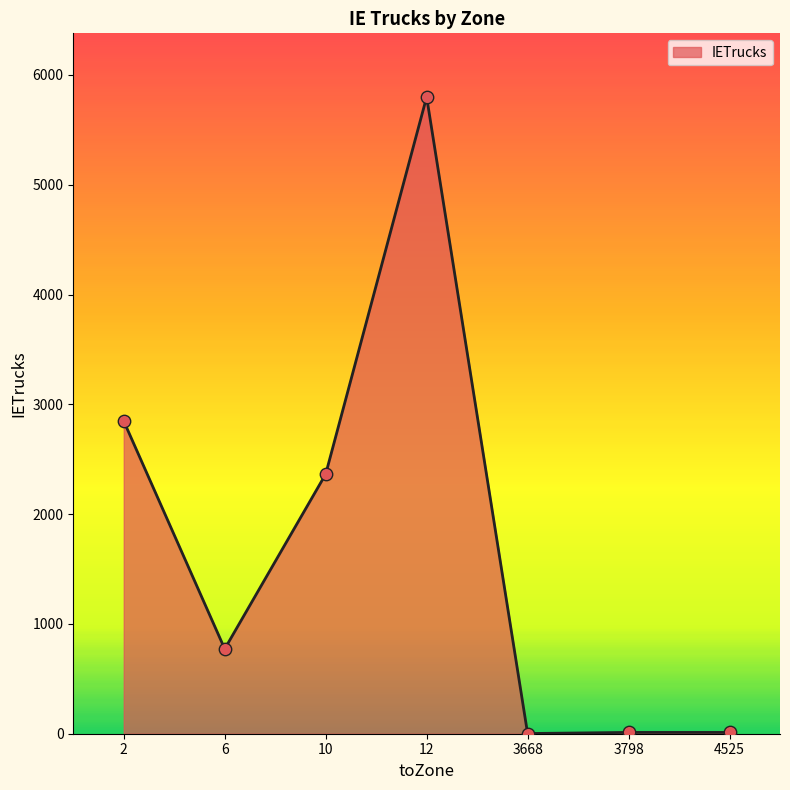

What is the change in value from 2 to 12?

+2952.0